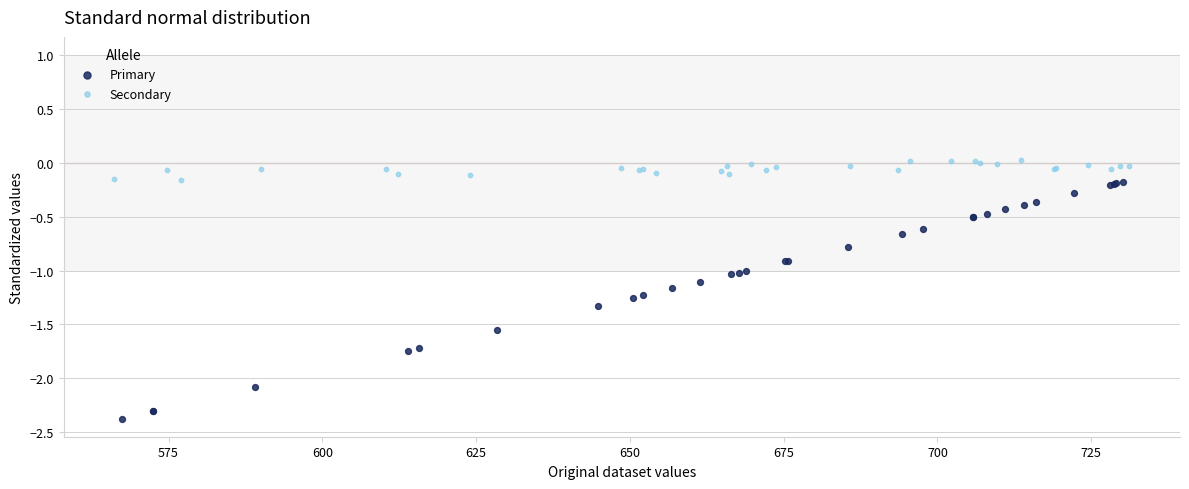

Which series has the largest Y range (max minus min)?

Primary